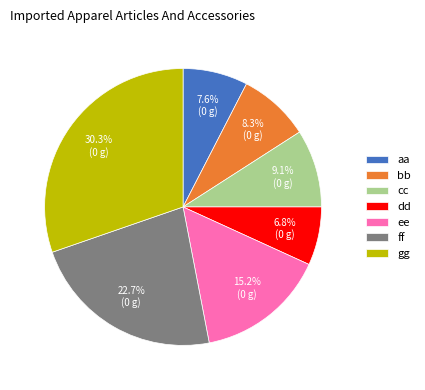

True or false: bb accounts for 20% of the total.

False